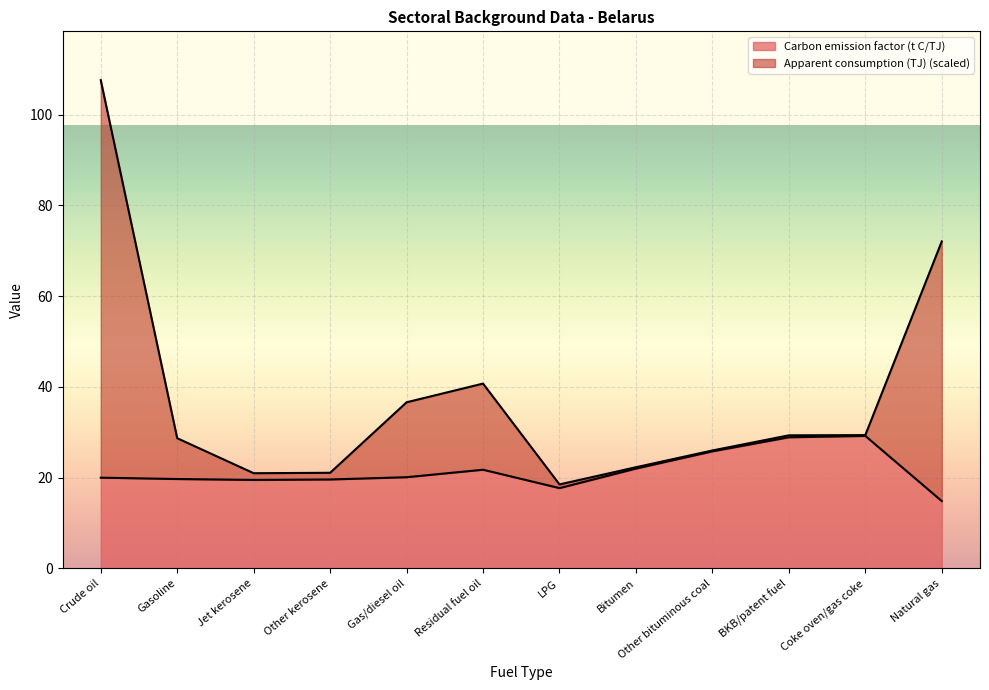

True or false: Carbon emission factor (t C/TJ) has a value of 6.9 at Gas/diesel oil.

False